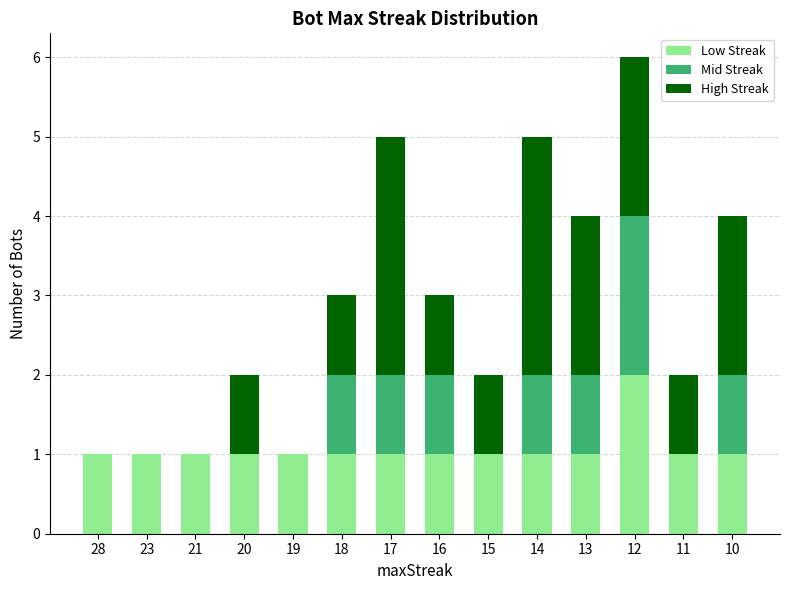

Is it true that Low Streak equals 2 at 10?

False